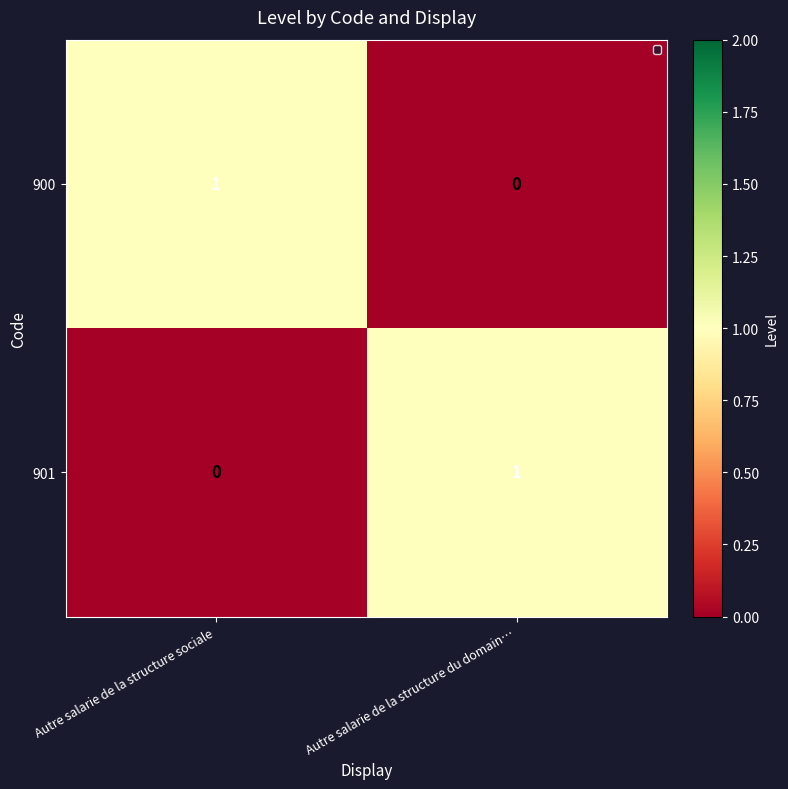

At which label does 900 reach its minimum?

Autre salarie de la structure du domain…